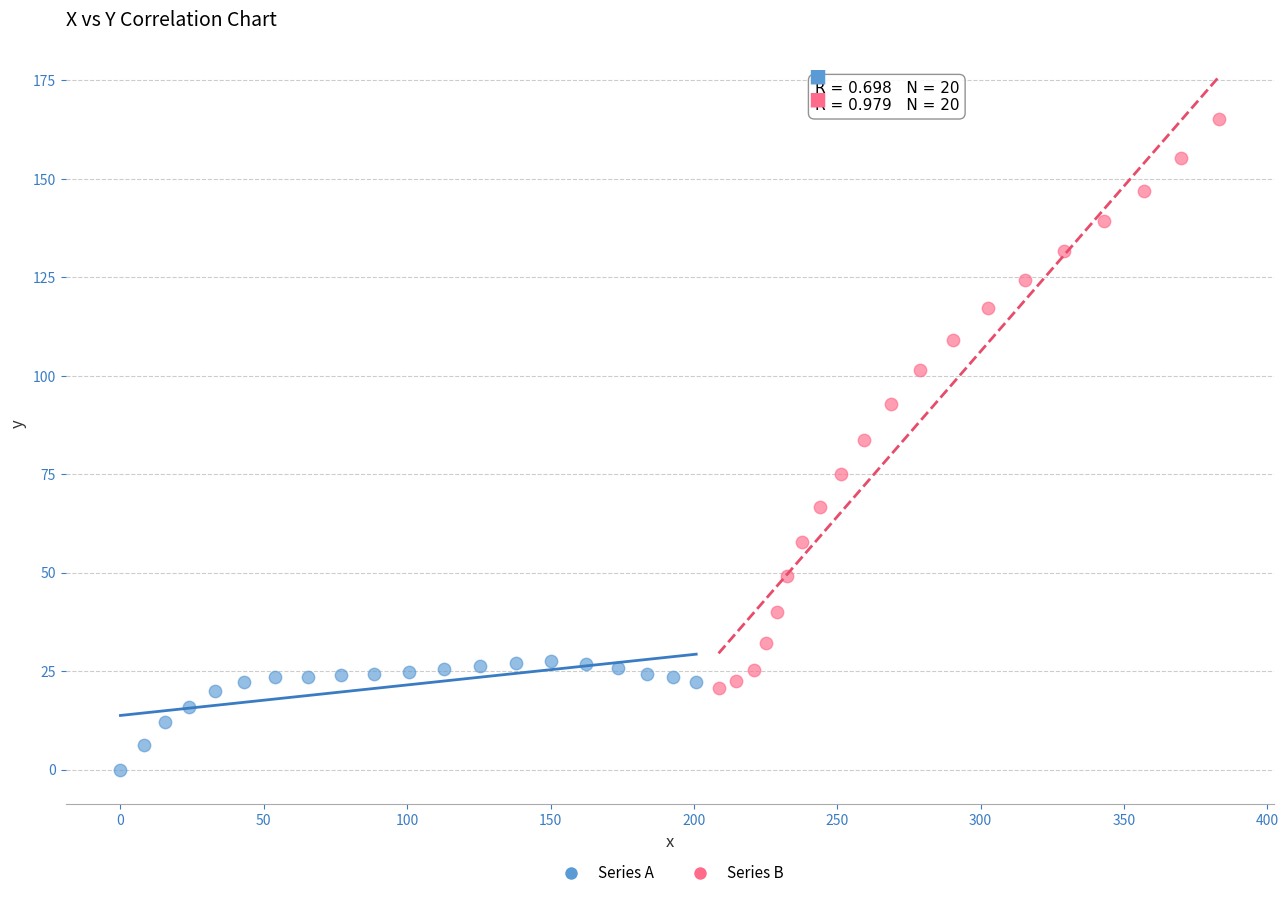

Which series reaches the maximum Y coordinate?

Series B